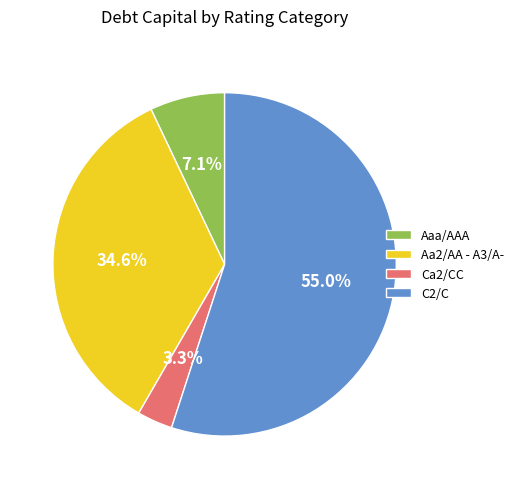

Which category has the smallest portion of the pie?

Ca2/CC